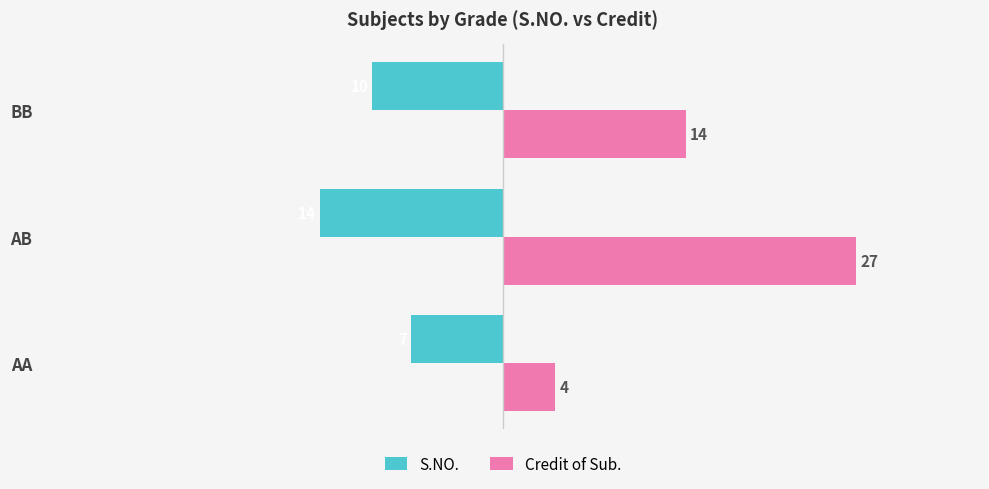

Count the number of data series in this chart.

2